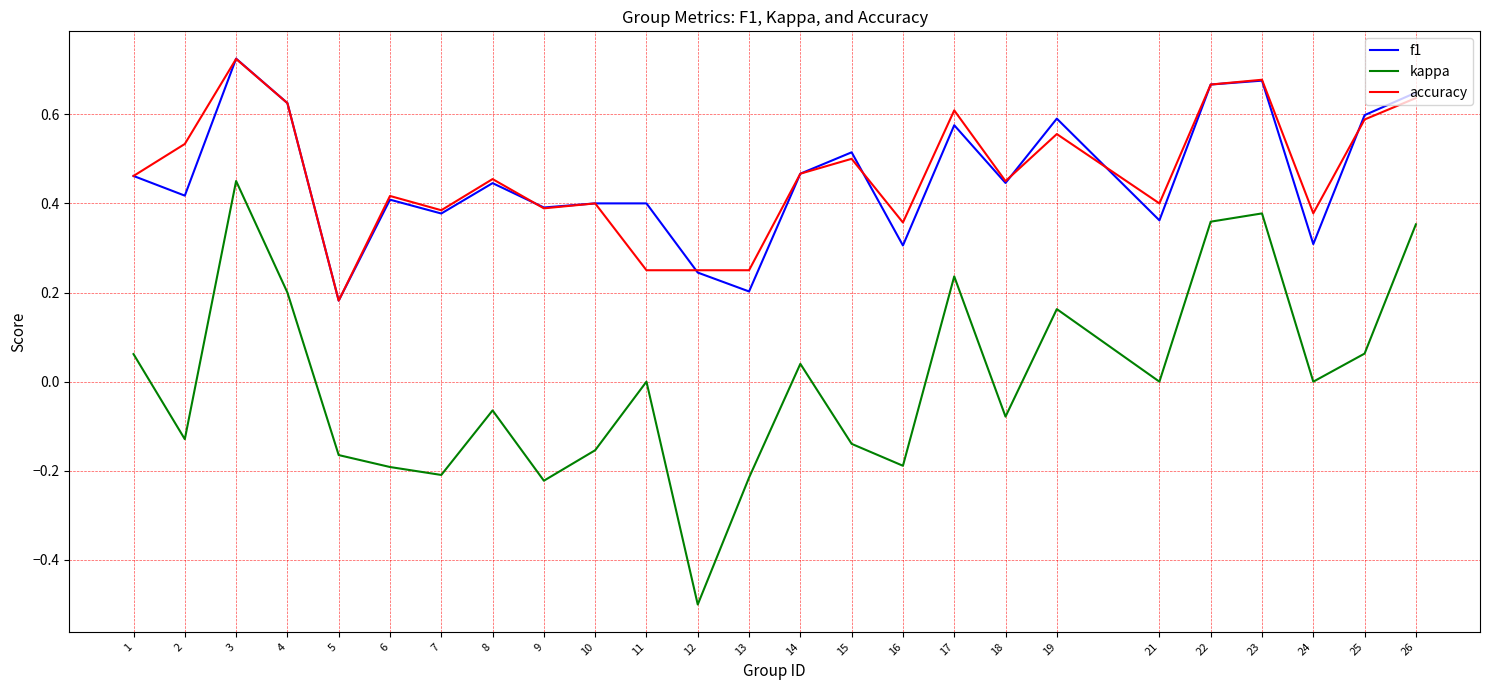

At which label is f1 closest to 0?

5